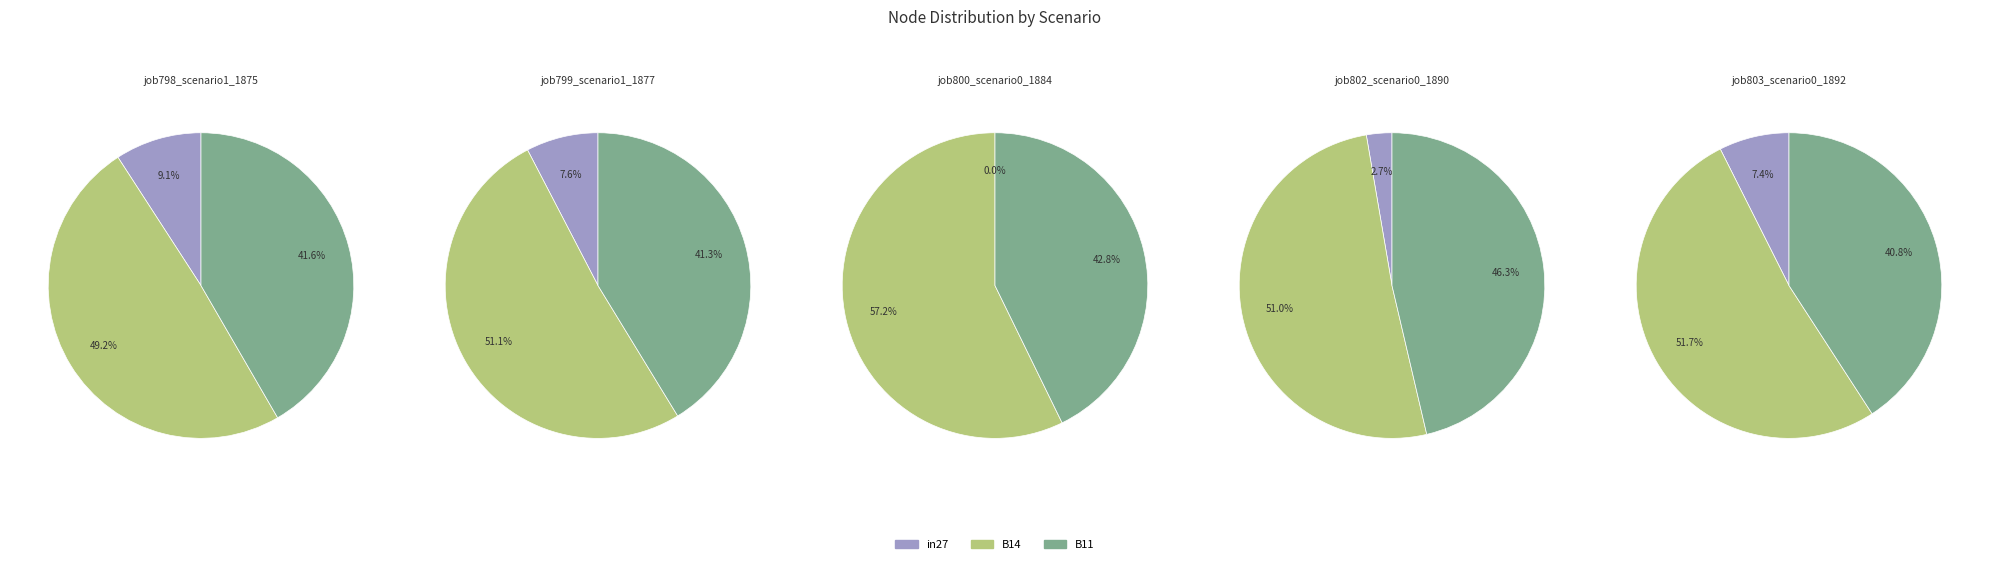

What percentage is NOT represented by in27?

90.9%